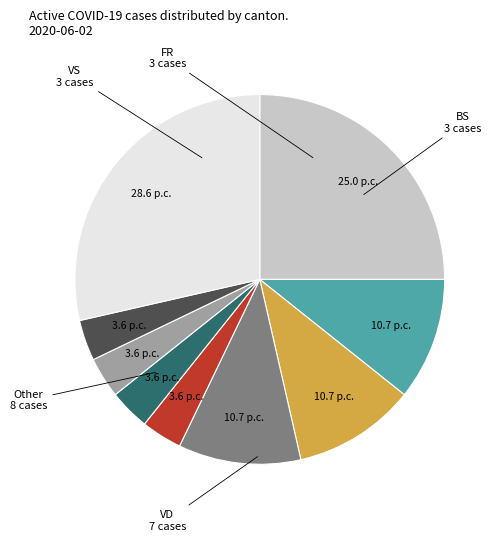

Is there any slice that represents more than half of the pie?

No